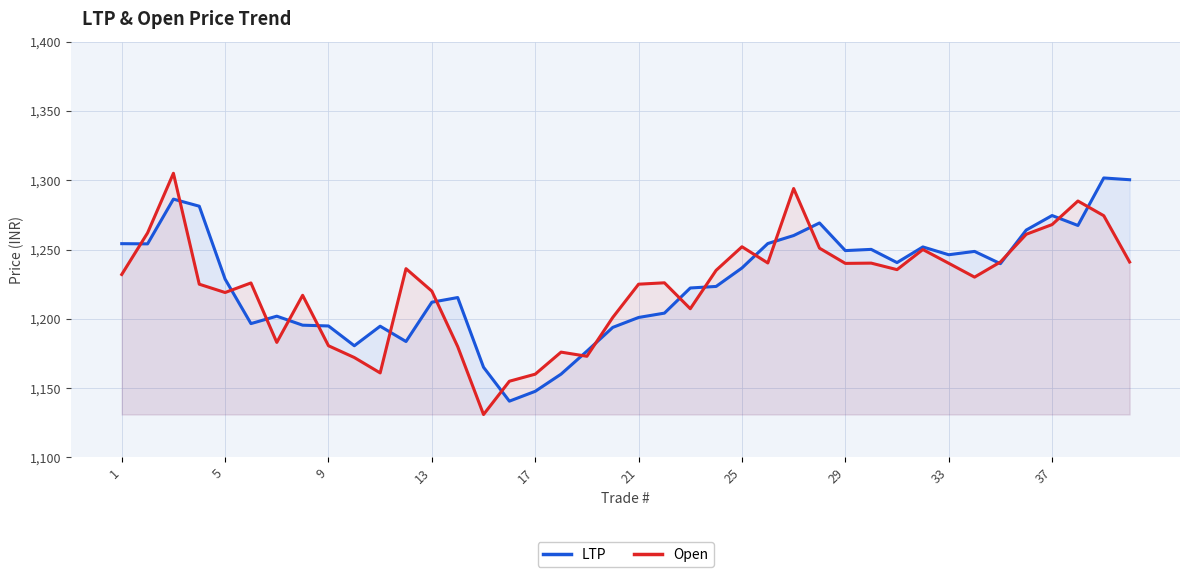

How many data points in Open are above 1232?

19